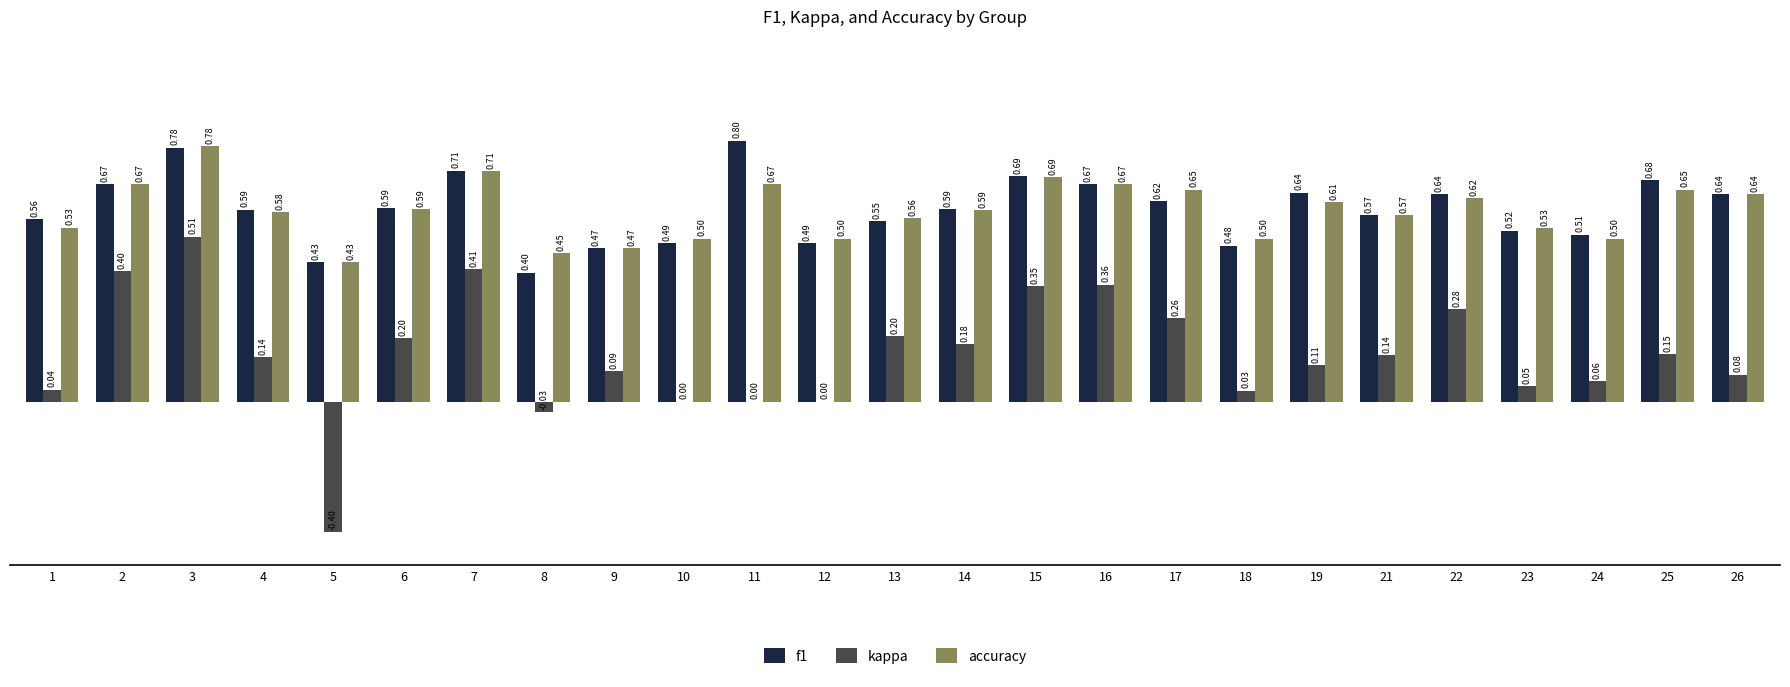

What is the sum of all f1 values?

14.8